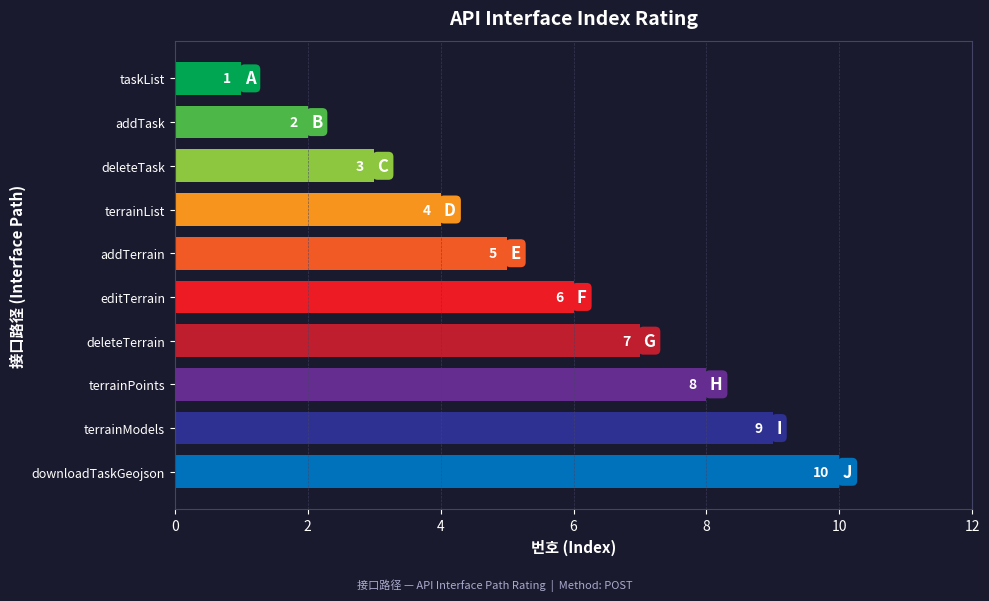

The value at addTask is 1. True or false?

False